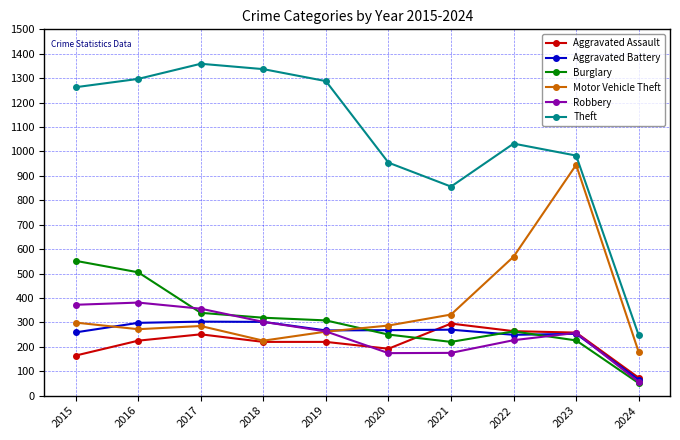

Is it true that Burglary equals 220 at 2021?

True